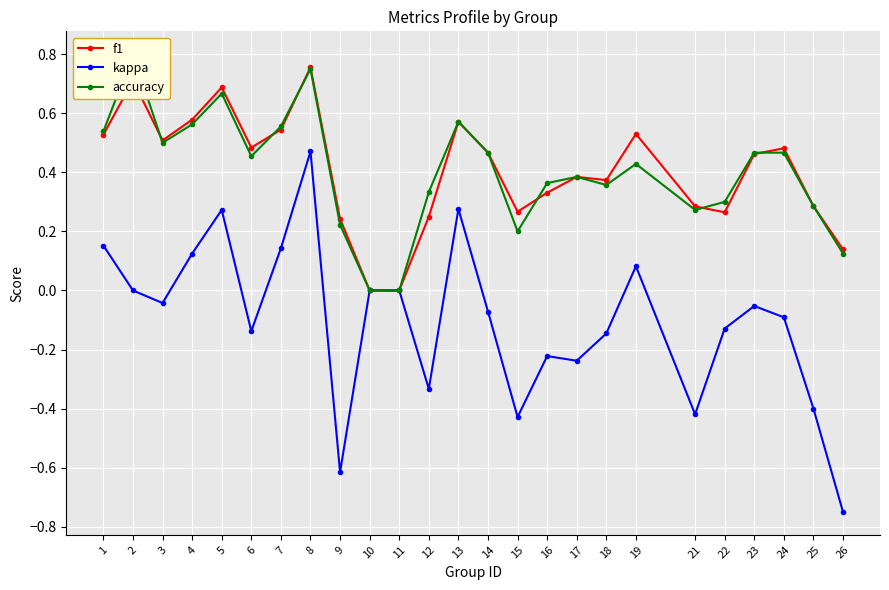

Reading left to right, extract all data points from this chart.

f1: 1=0.5	2=0.7	3=0.5	4=0.6	5=0.7	6=0.5	7=0.5	8=0.8	9=0.2	10=0.0	11=0.0	12=0.2	13=0.6	14=0.5	15=0.3	16=0.3	17=0.4	18=0.4	19=0.5	21=0.3	22=0.3	23=0.5	24=0.5	25=0.3	26=0.1
kappa: 1=0.2	2=0.0	3=-0.0	4=0.1	5=0.3	6=-0.1	7=0.1	8=0.5	9=-0.6	10=0.0	11=0.0	12=-0.3	13=0.3	14=-0.1	15=-0.4	16=-0.2	17=-0.2	18=-0.1	19=0.1	21=-0.4	22=-0.1	23=-0.1	24=-0.1	25=-0.4	26=-0.8
accuracy: 1=0.5	2=0.8	3=0.5	4=0.6	5=0.7	6=0.5	7=0.6	8=0.8	9=0.2	10=0.0	11=0.0	12=0.3	13=0.6	14=0.5	15=0.2	16=0.4	17=0.4	18=0.4	19=0.4	21=0.3	22=0.3	23=0.5	24=0.5	25=0.3	26=0.1